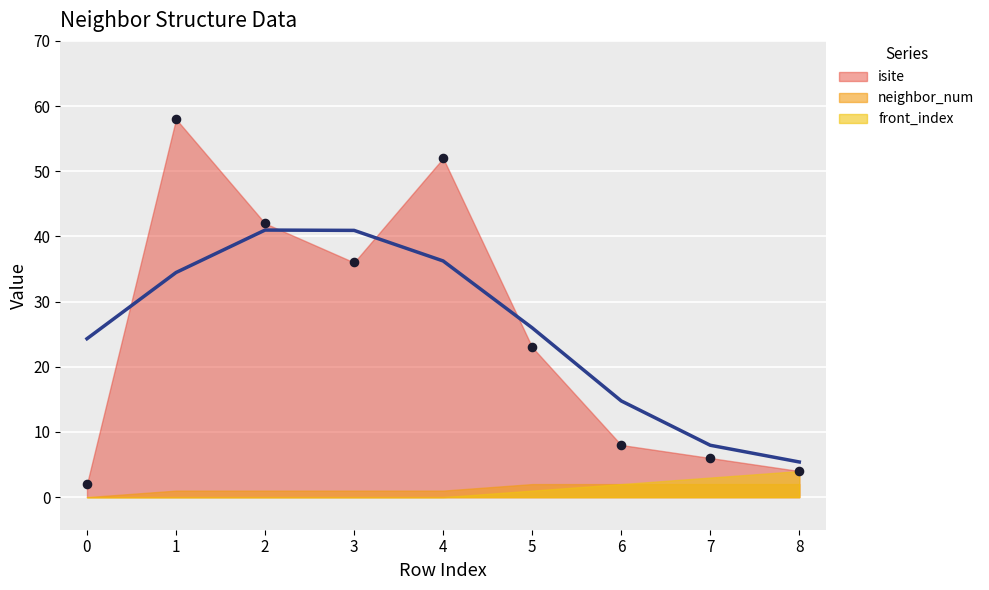

Is the value of front_index at 6 greater than the value of neighbor_num at 3?

Yes